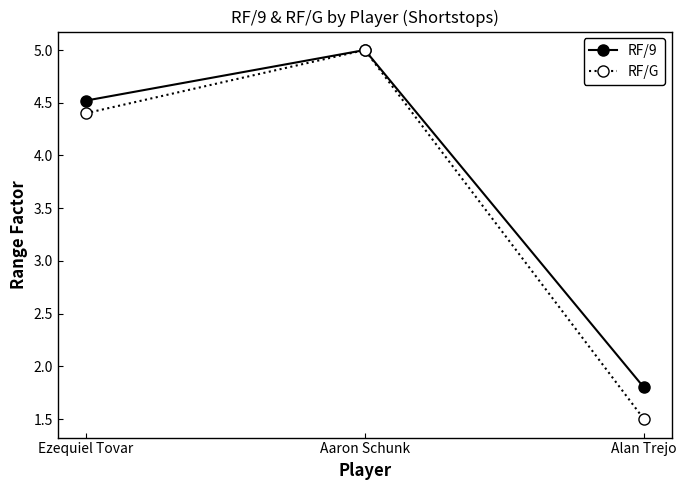

What is the average value of the RF/G series?

3.6